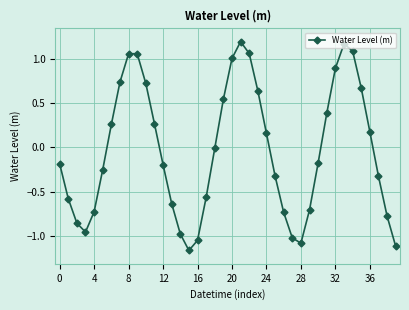

What is the sum of all values?

-1.4